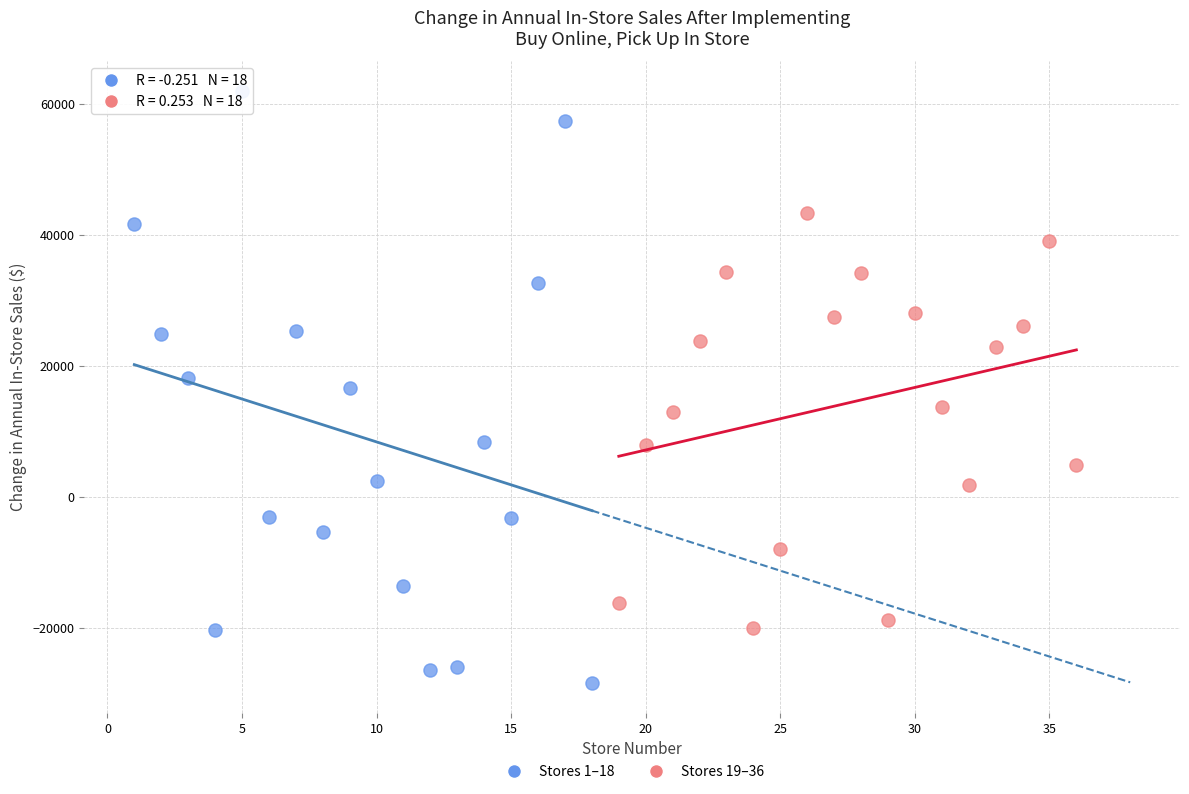

Which series contains the highest Y value?

Stores 1–18